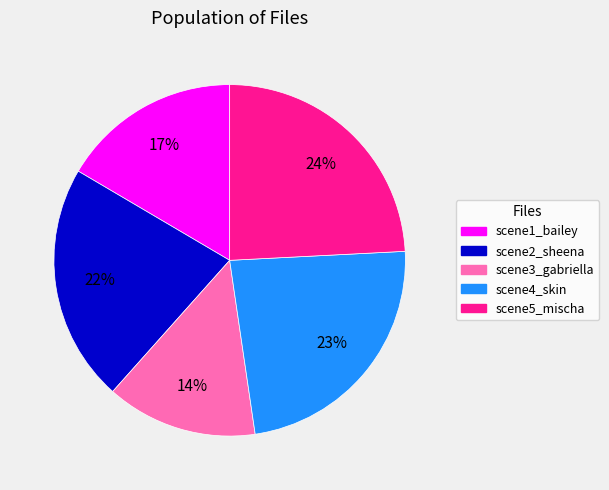

Is there any slice that represents more than half of the pie?

No